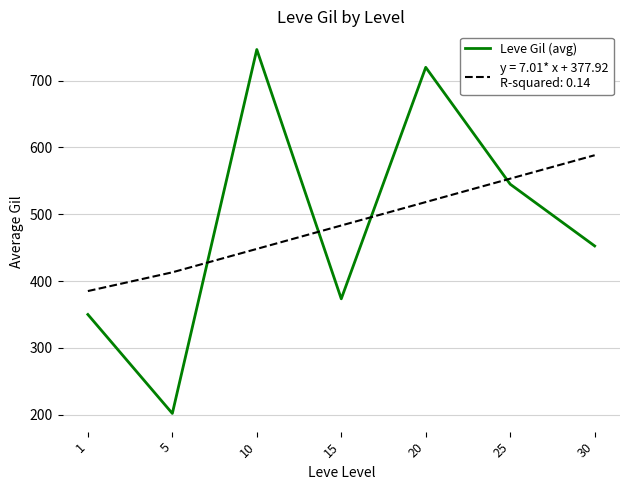

What is the smallest value displayed?

201.7